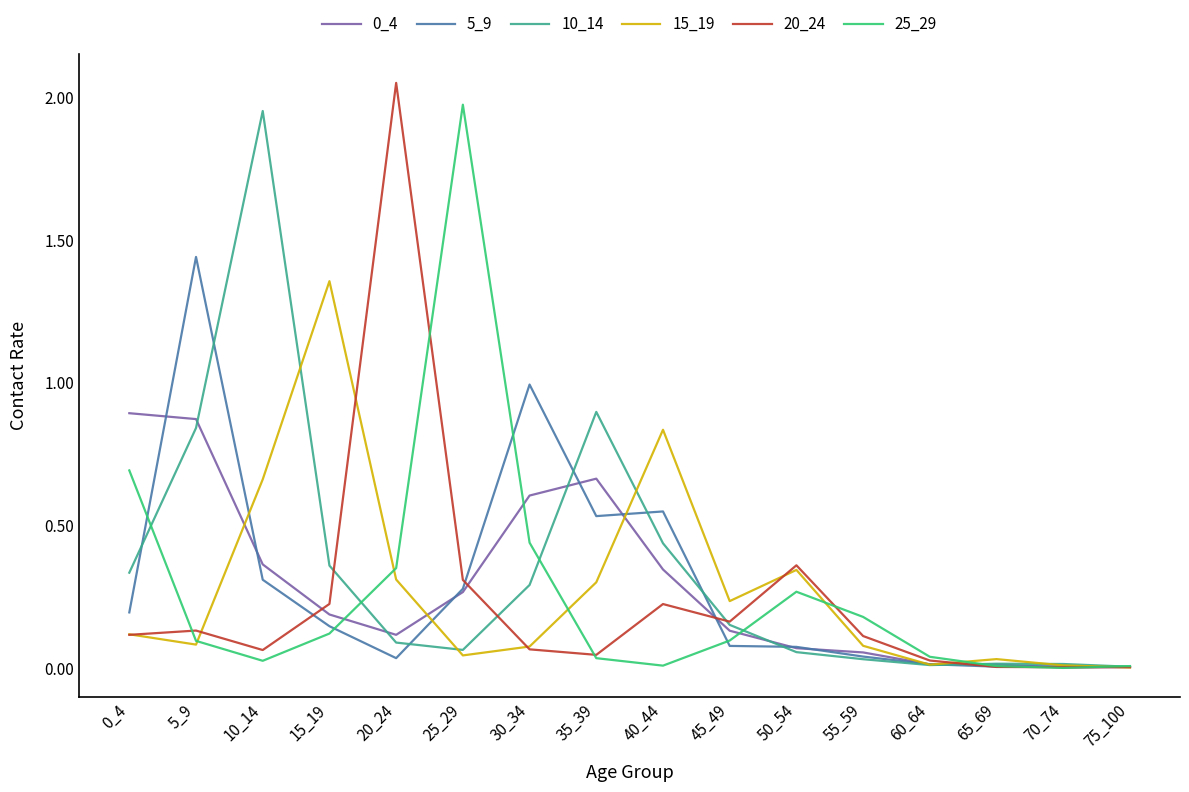

Is the value of 25_29 at 0_4 greater than the value of 10_14 at 15_19?

Yes